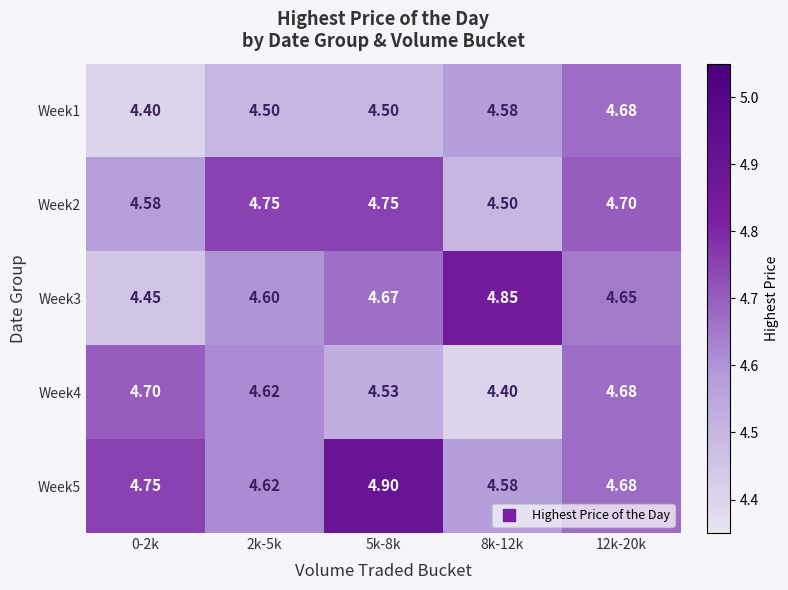

Is the value of Week1 at 5k-8k greater than the value of Week5 at 5k-8k?

No